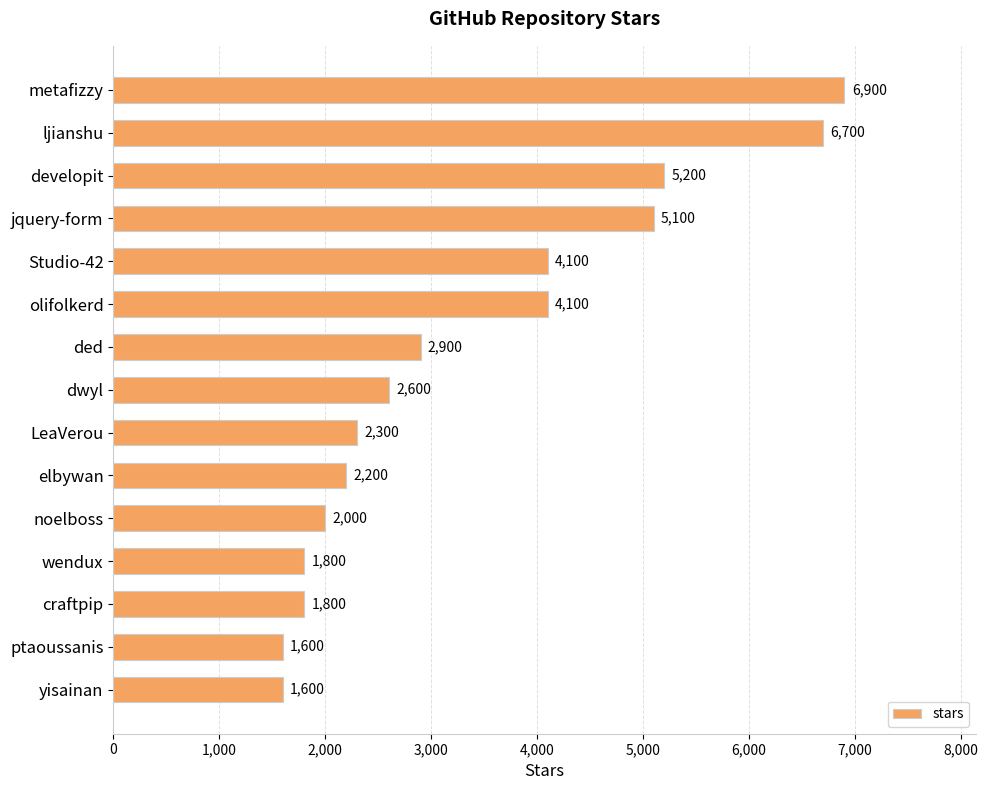

What is the minimum value shown in the chart?

1600